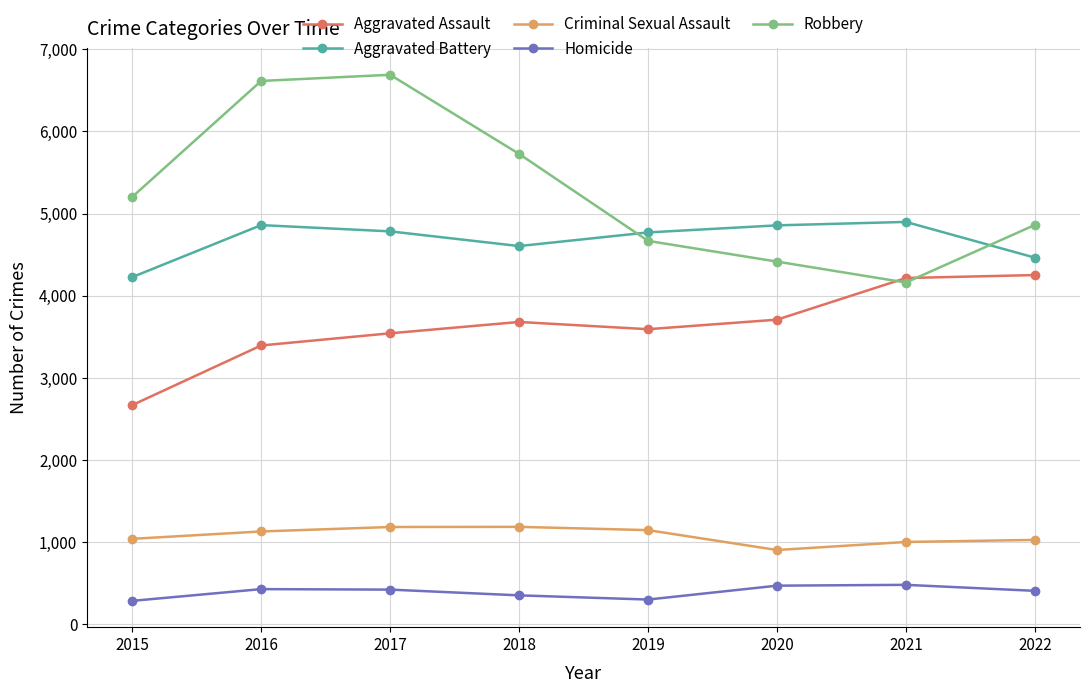

How many lines are shown in the chart?

5